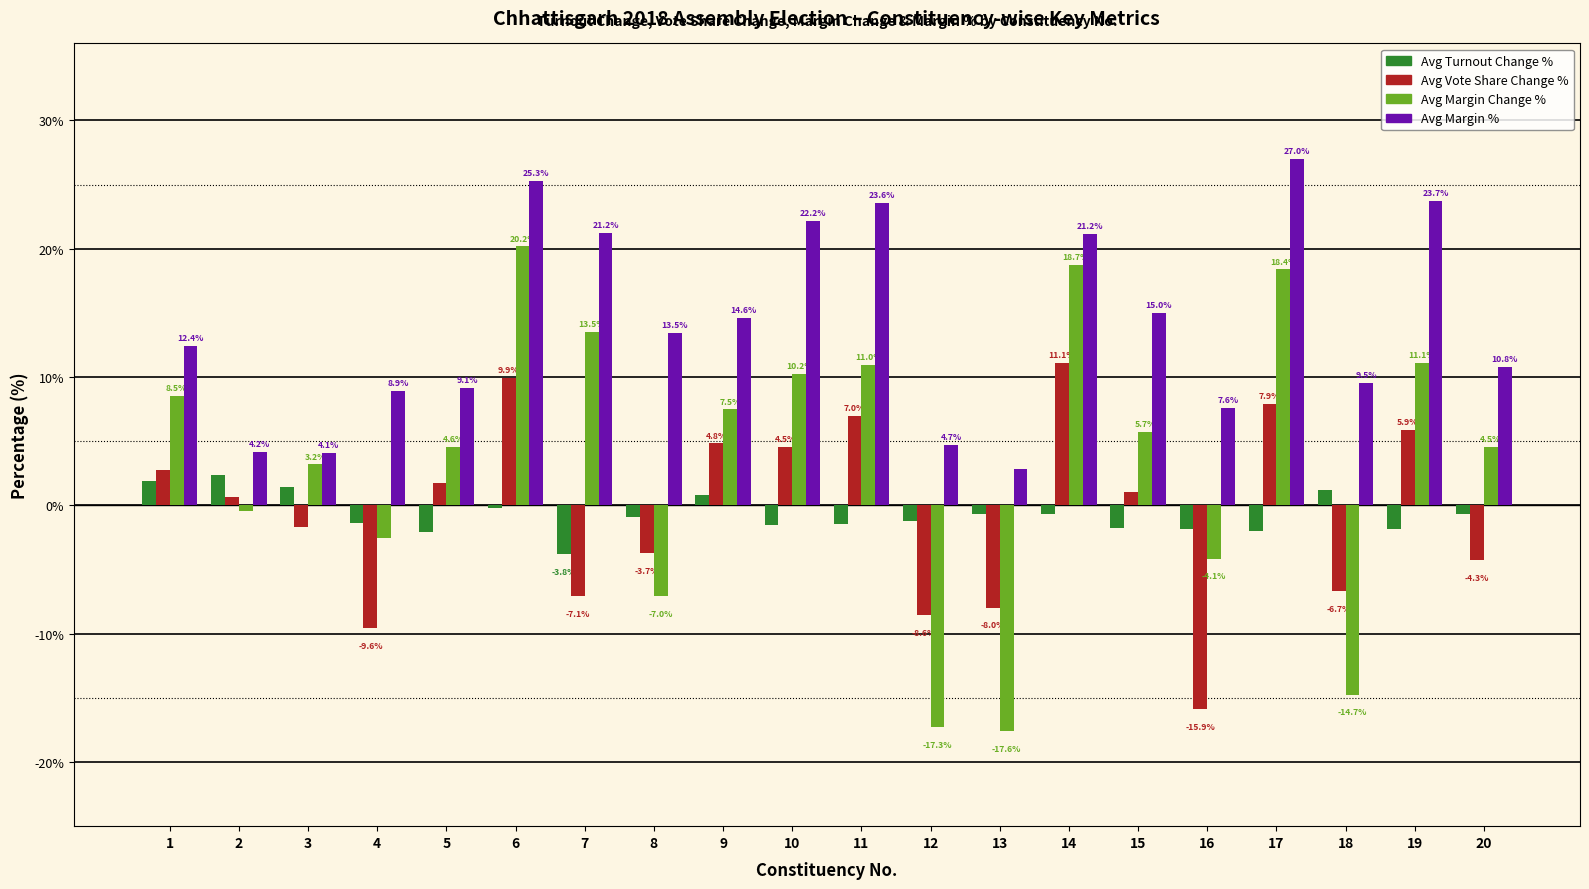

At which category is the sum across all series the highest?

6